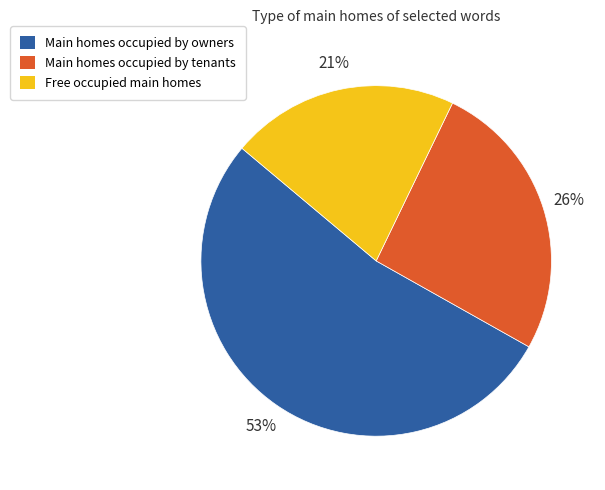

To the nearest percent, what is the difference between the largest and smallest slice percentages?

32%